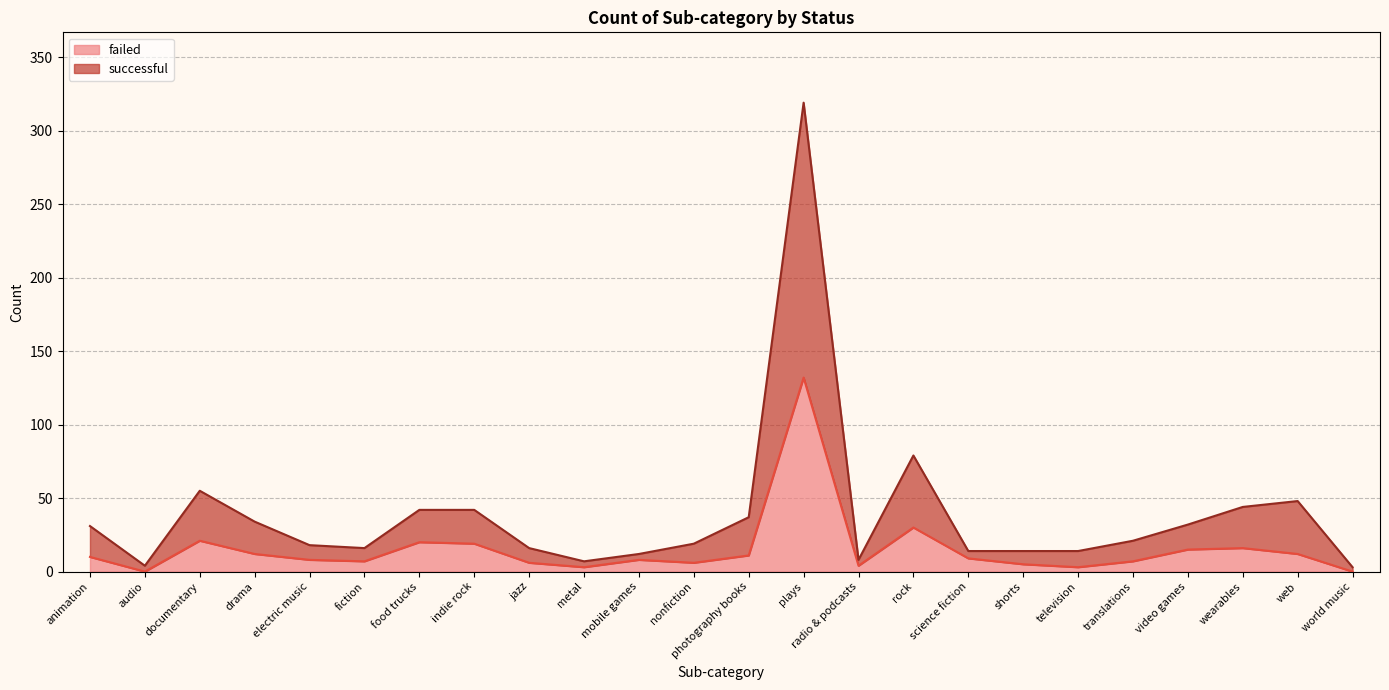

Is it true that failed equals 7 at shorts?

False